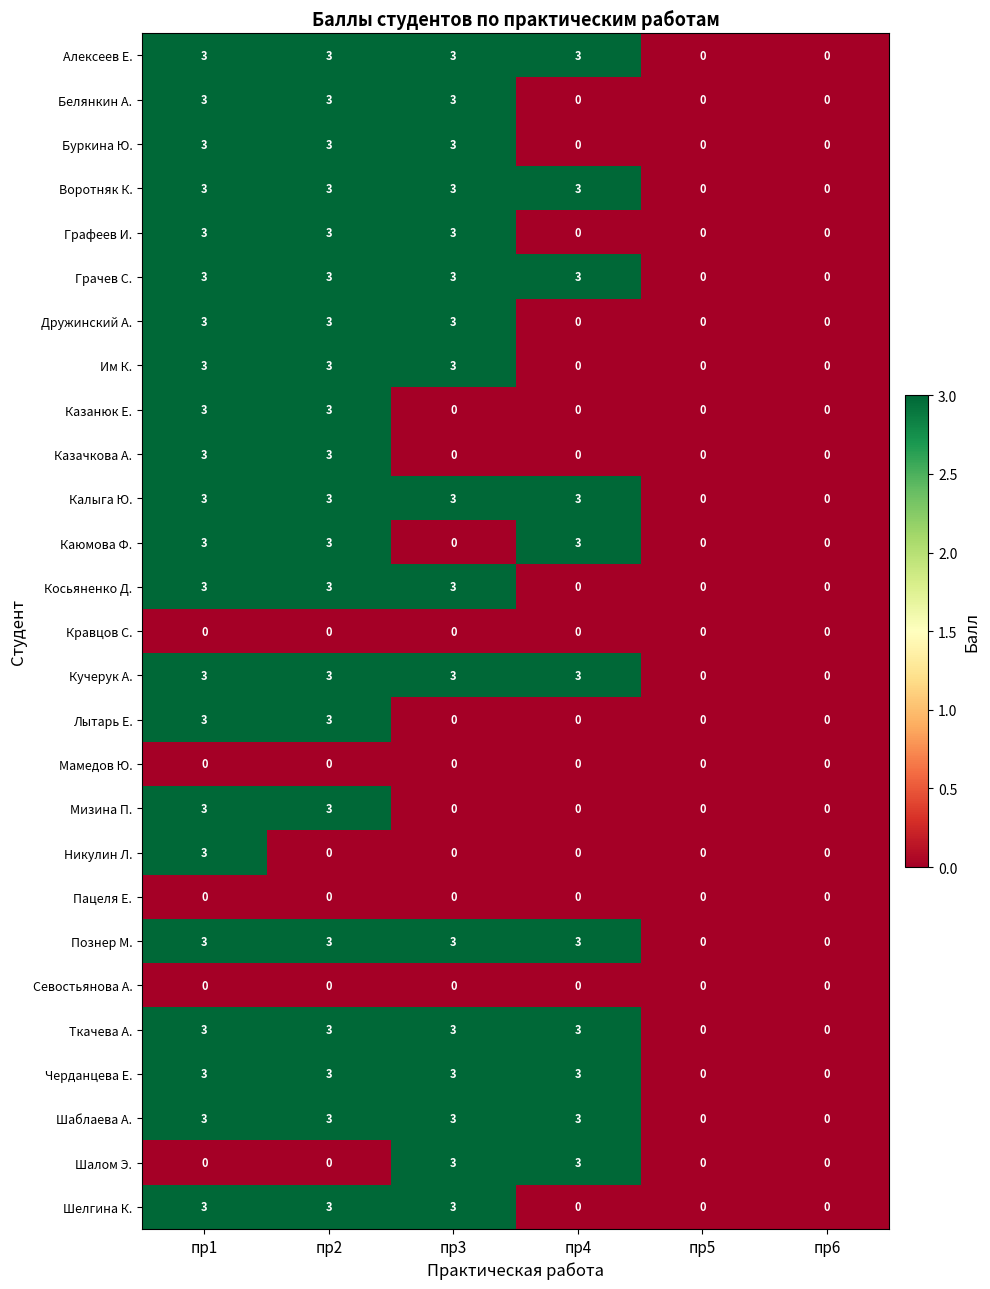

What is the greatest value displayed?

3